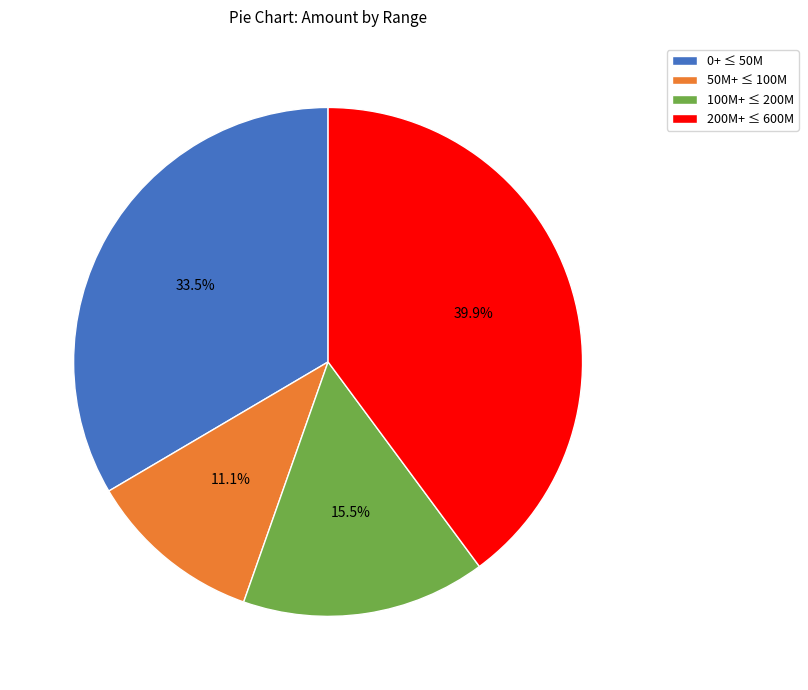

Approximately how many times larger is the value at 50M+ ≤ 100M compared to 0+ ≤ 50M?

0.3